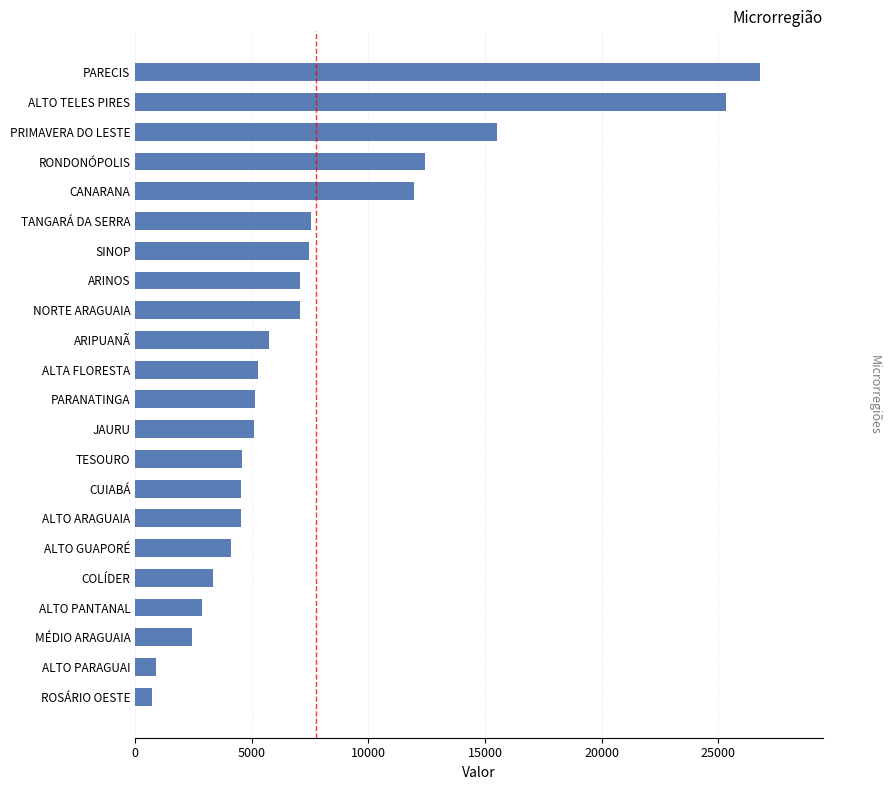

Which has a higher value, RONDONÓPOLIS or CUIABÁ?

RONDONÓPOLIS